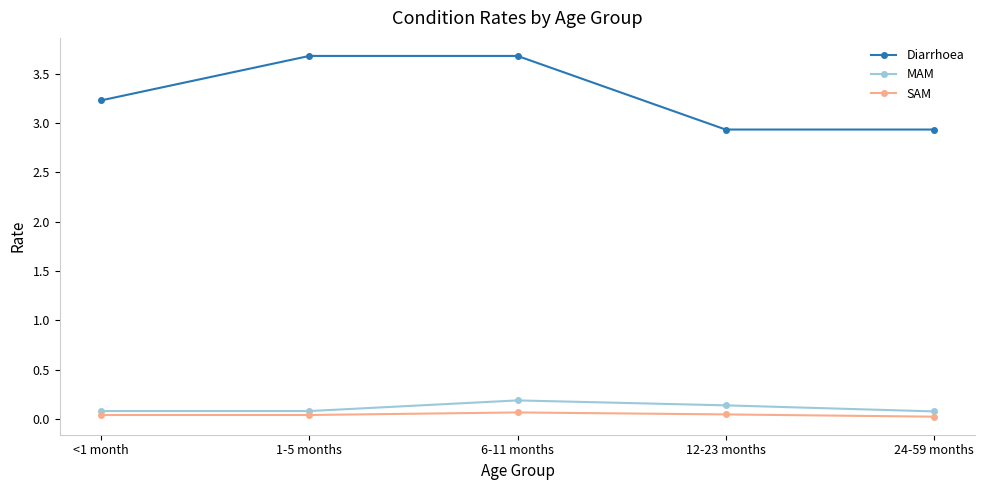

What is the sum of all SAM values?

0.2